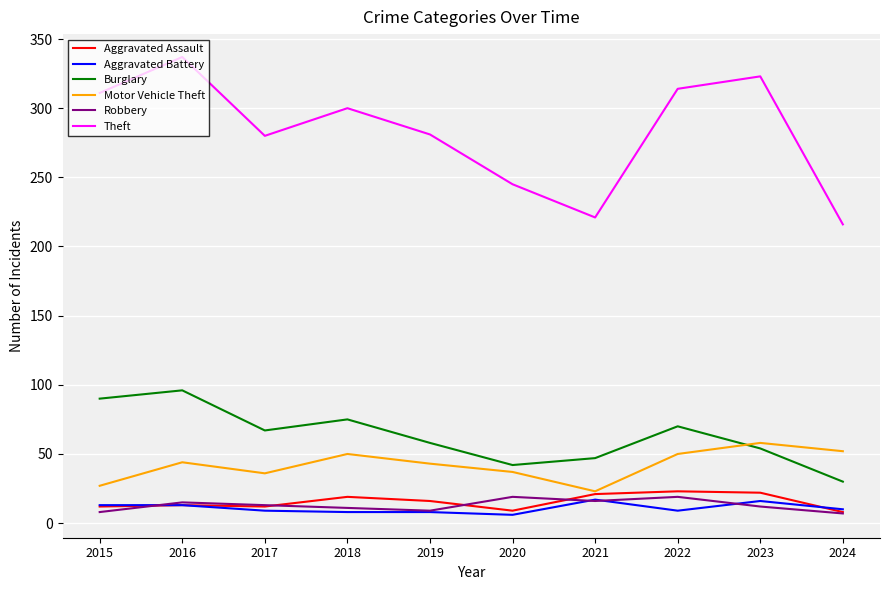

The Motor Vehicle Theft series shows 50 at 2022. True or false?

True